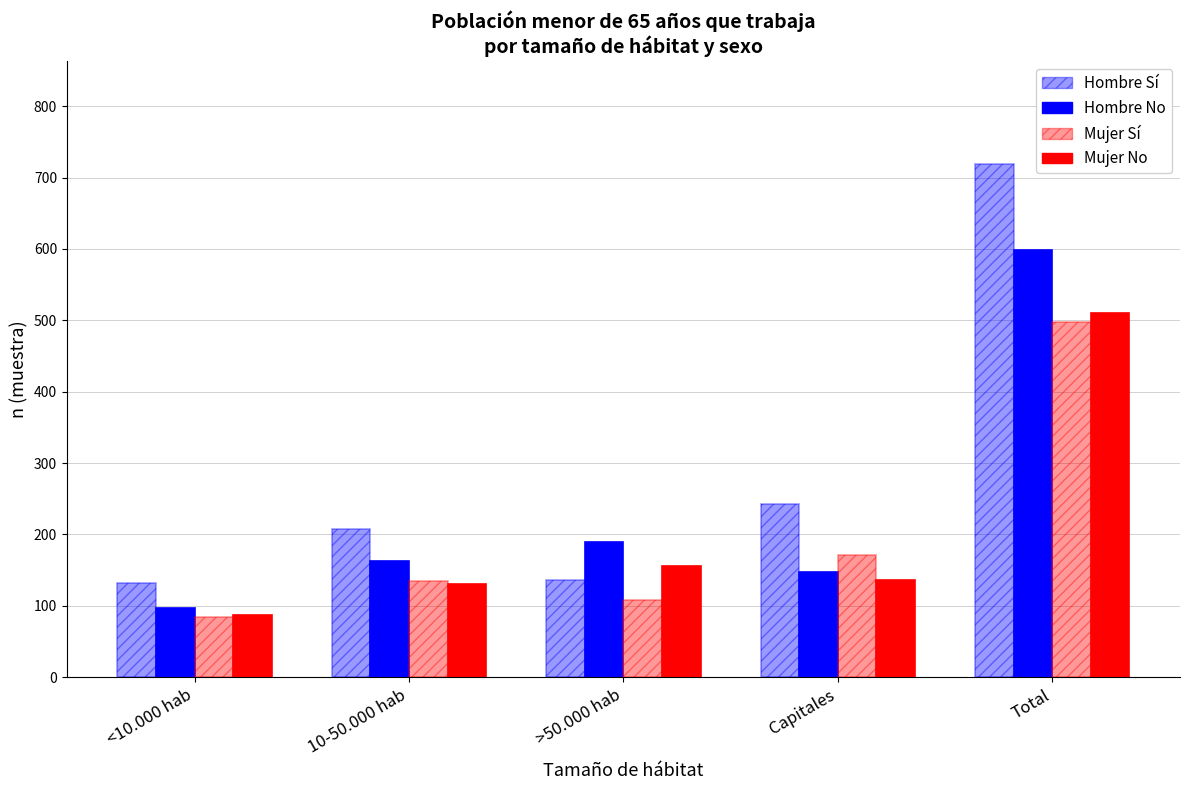

List the series in order of their peak value, lowest first.

Mujer Sí, Mujer No, Hombre No, Hombre Sí